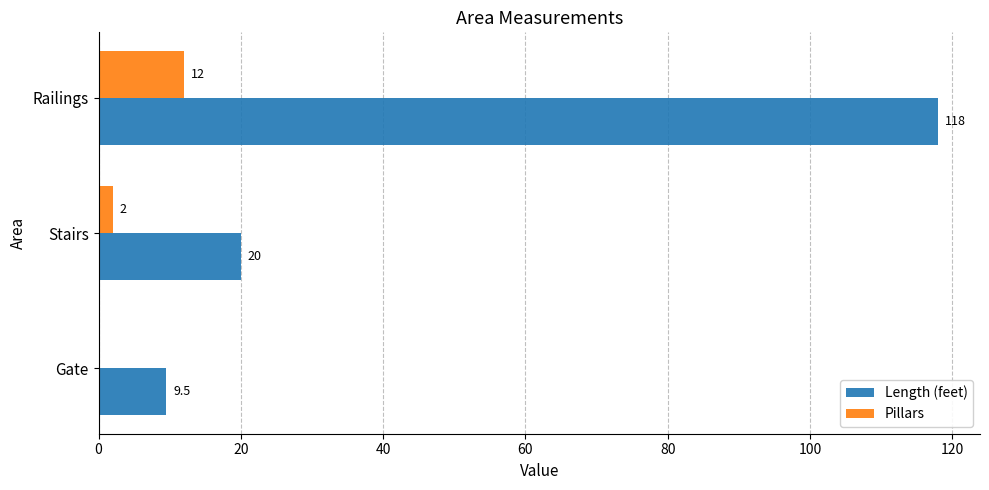

Which series changed the most between Gate and Railings?

Length (feet)